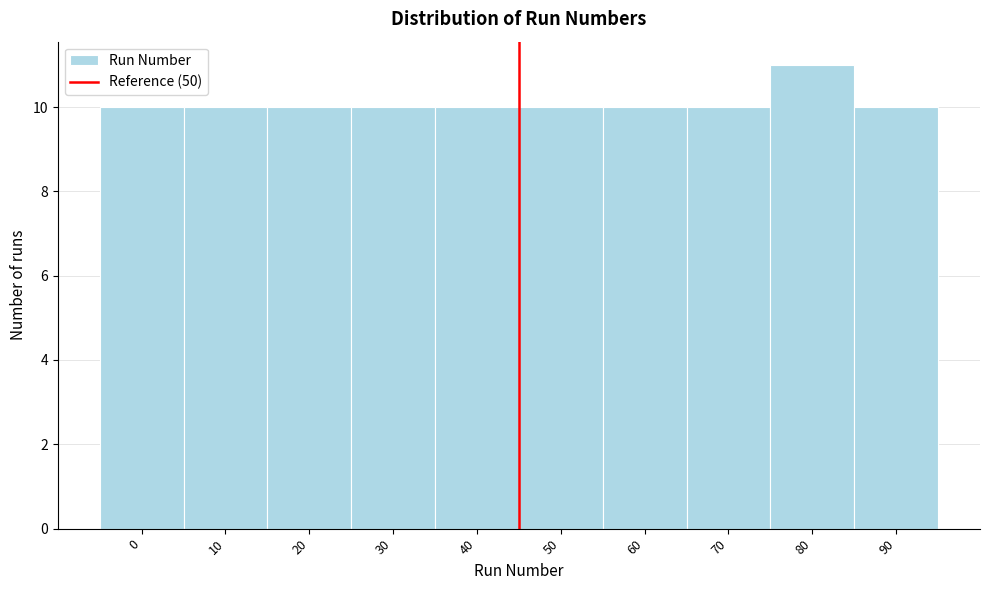

Reading left to right, extract all data points from this chart.

0=10	10=10	20=10	30=10	40=10	50=10	60=10	70=10	80=11	90=10